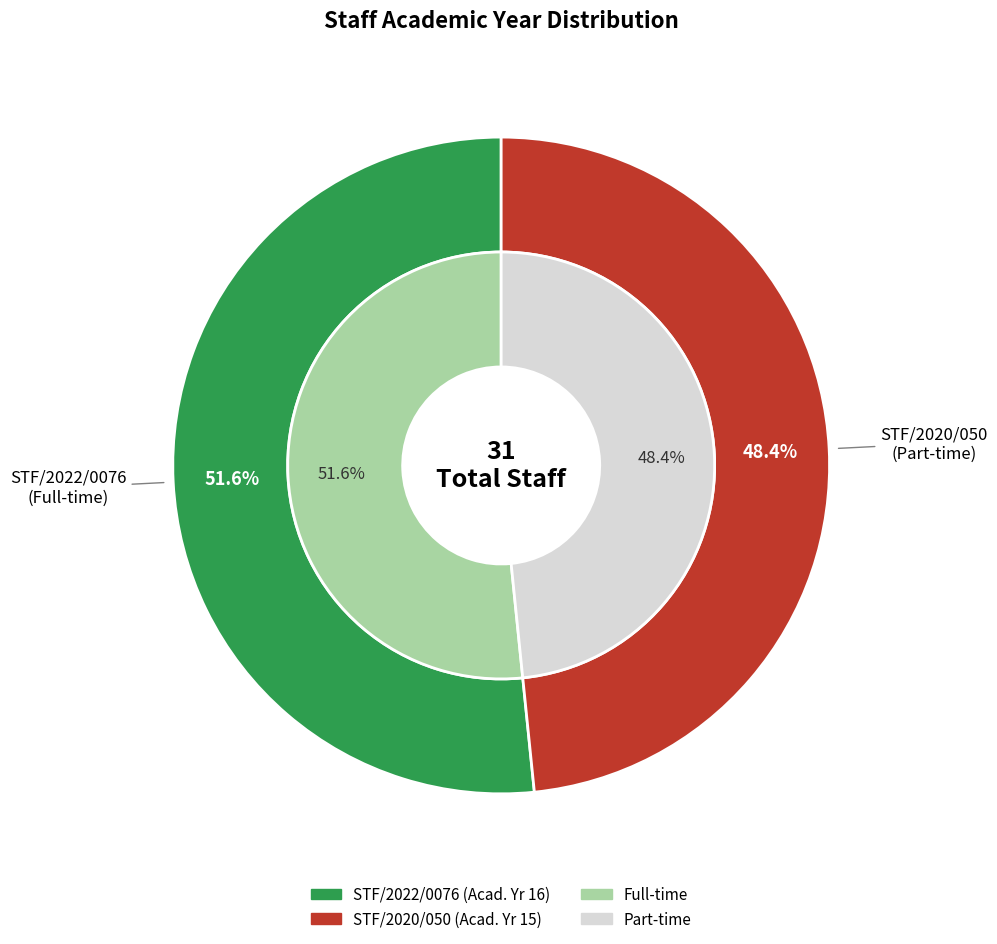

True or false: STF/2020/050 accounts for 38% of the total.

False